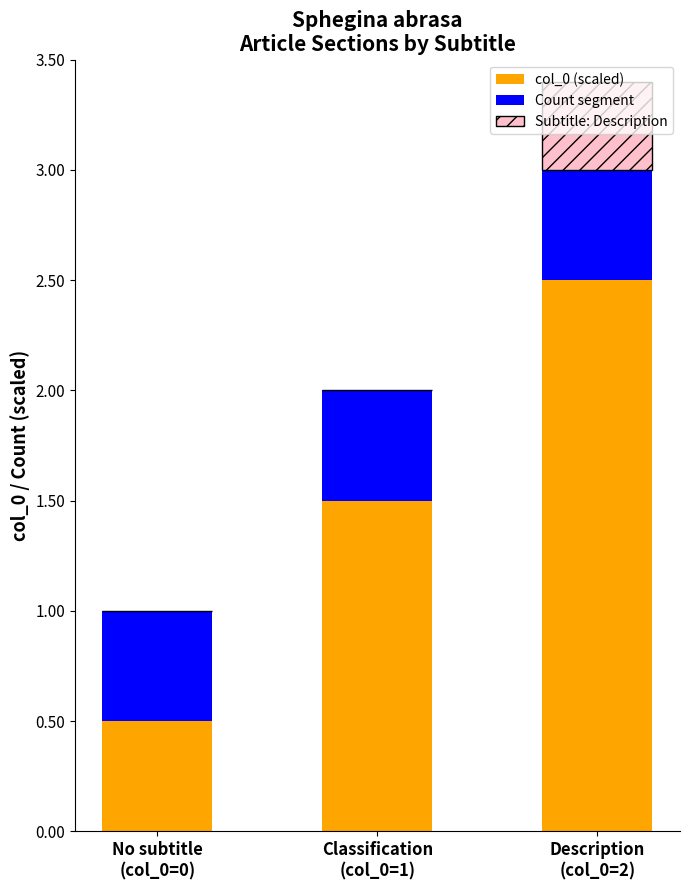

What is the sum of all col_0 (scaled) values?

4.5